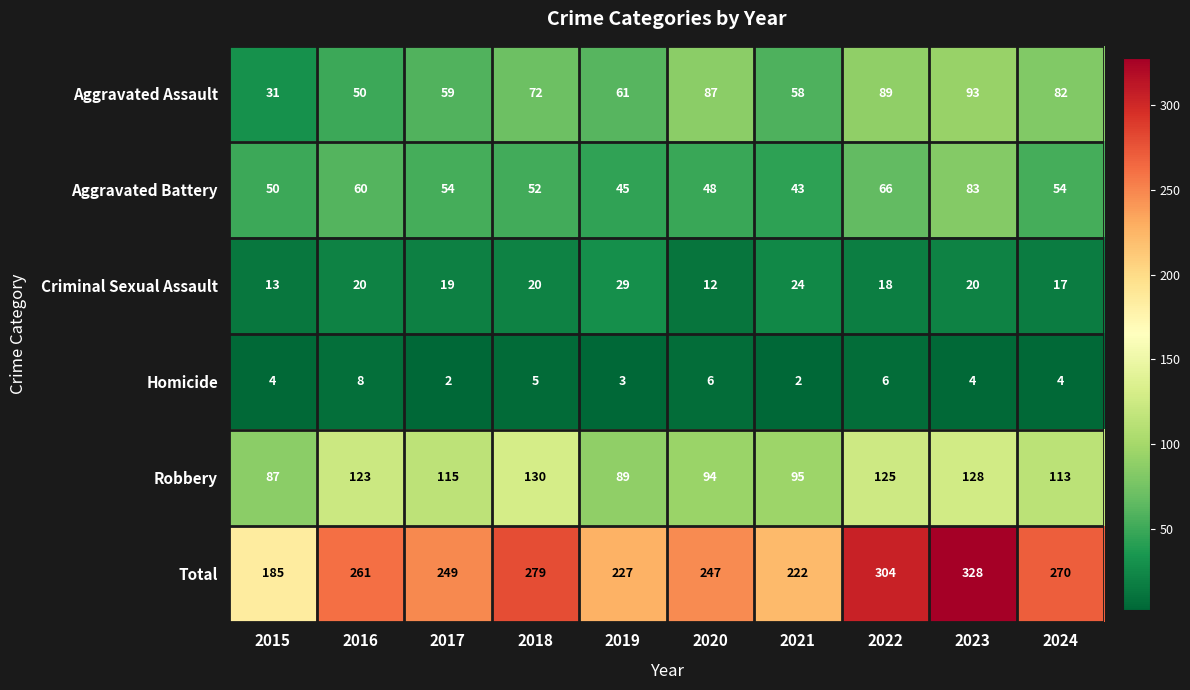

List the series in order of their peak value, lowest first.

Homicide, Criminal Sexual Assault, Aggravated Battery, Aggravated Assault, Robbery, Total